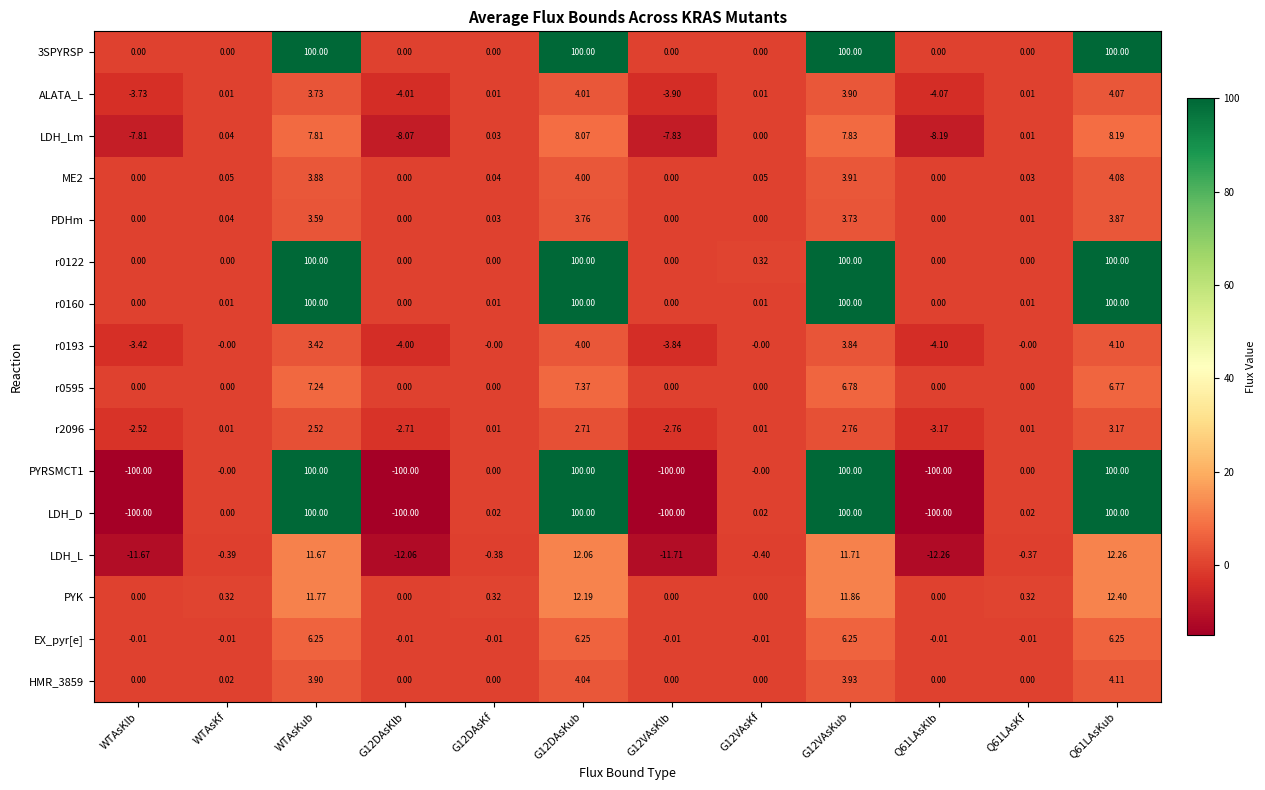

Which series changed the most between G12DAsKlb and G12DAsKf?

LDH_D